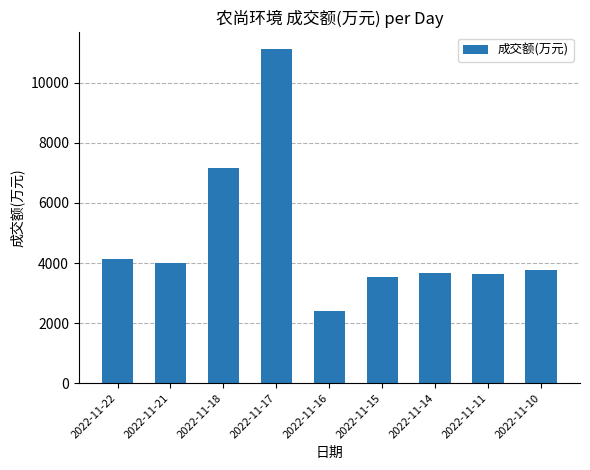

What is the ratio of the value at 2022-11-15 to the value at 2022-11-16?

1.5